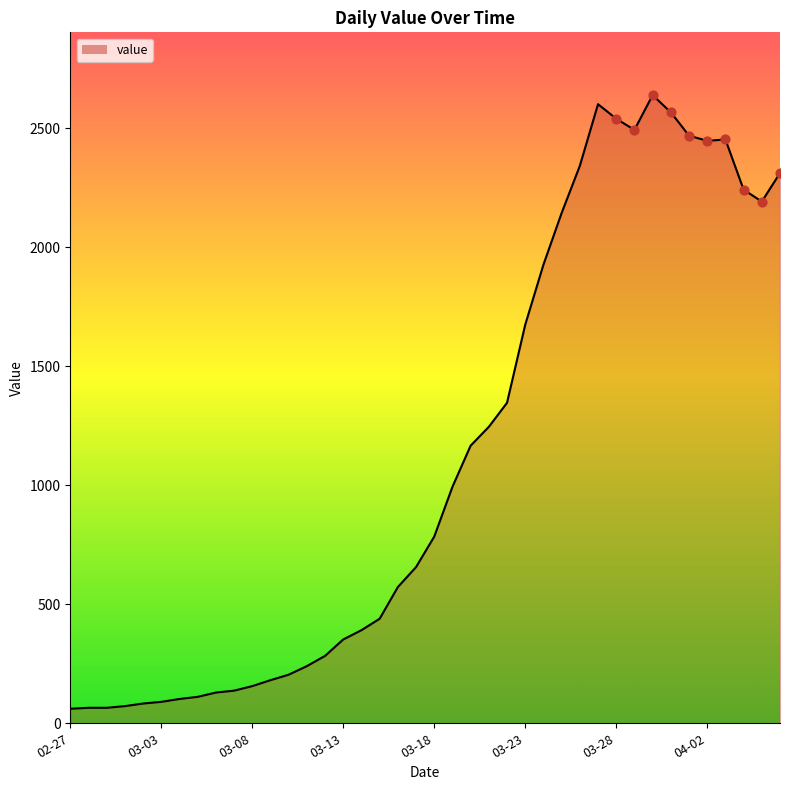

What is the difference between the maximum and minimum values?

2577